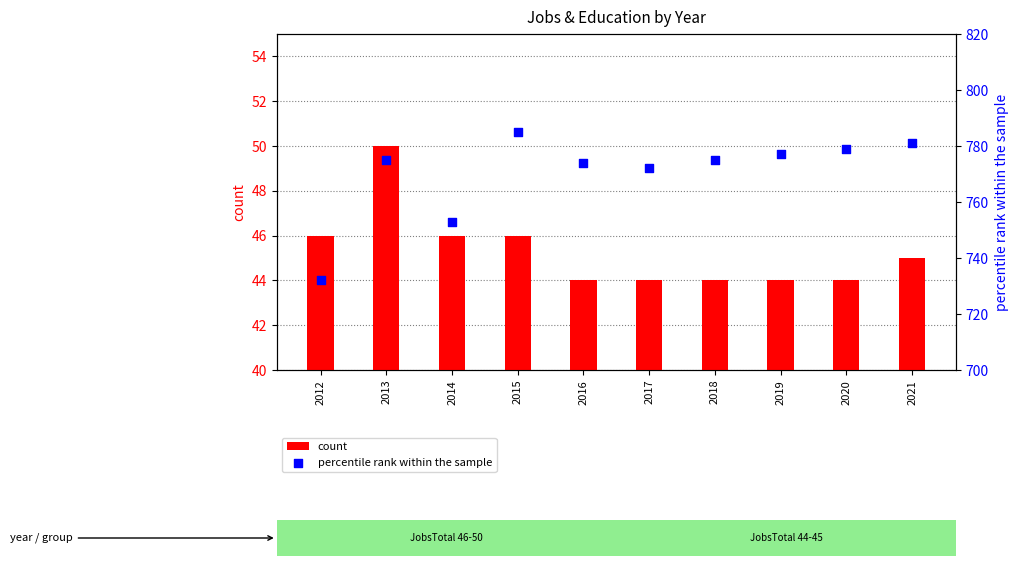

Which series reaches the minimum Y coordinate?

count